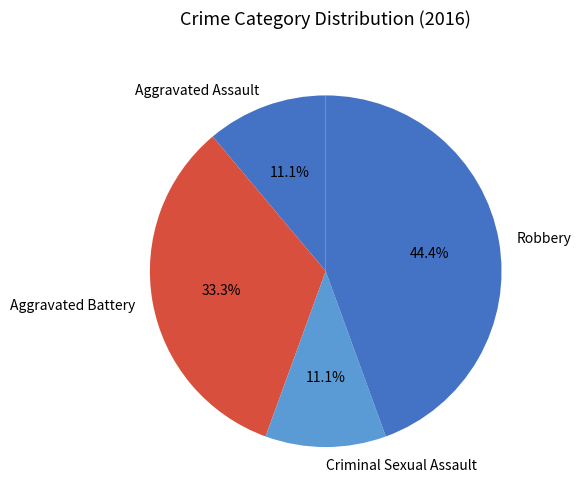

Does any single category account for the majority?

No